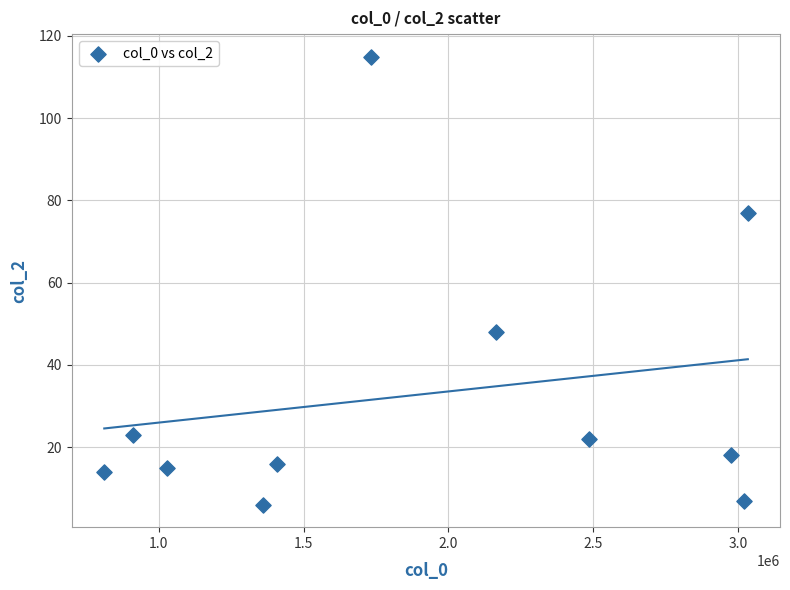

What Y value in the scatter plot is closest to 60?

48